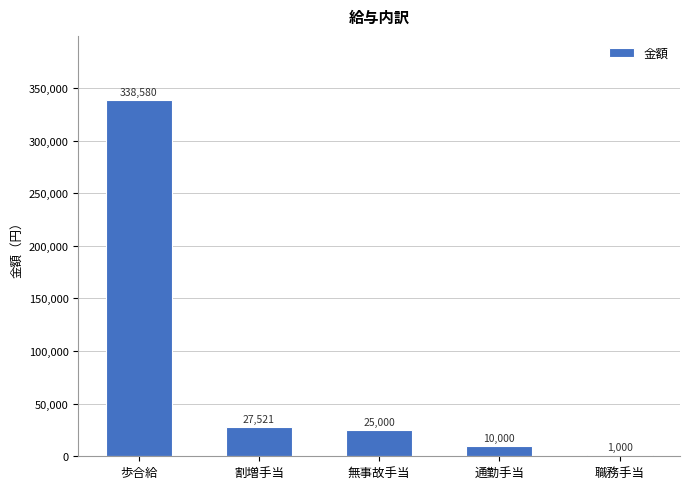

Reading left to right, transcribe all the data shown in this chart.

歩合給=338580	割増手当=27521	無事故手当=25000	通勤手当=10000	職務手当=1000